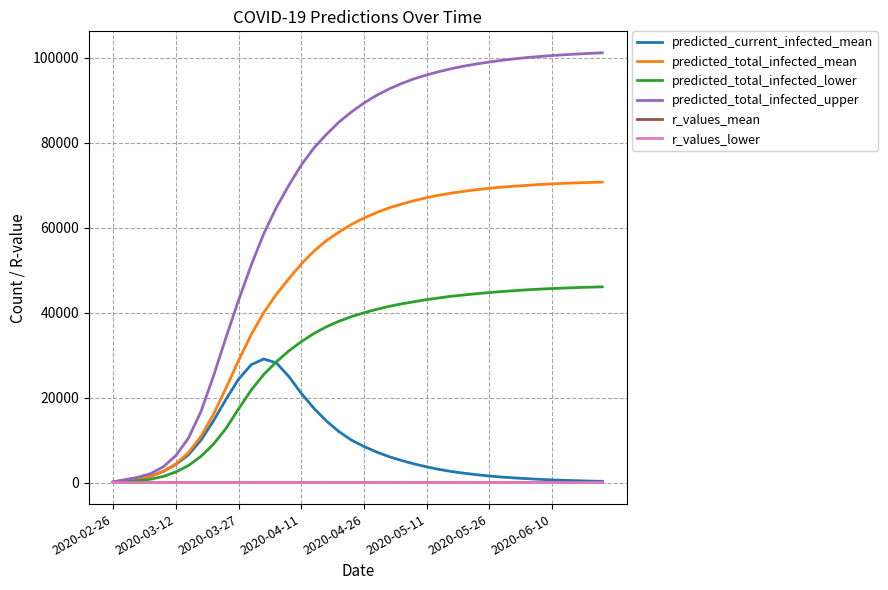

Is this an area chart (filled region under the line)?

No